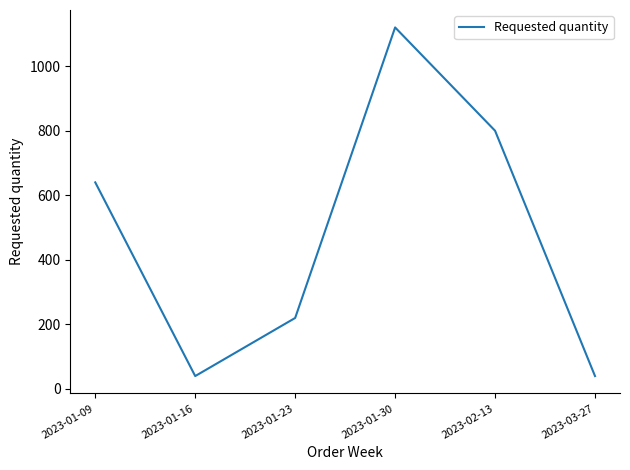

At which label is the value closest to 580?

2023-01-09